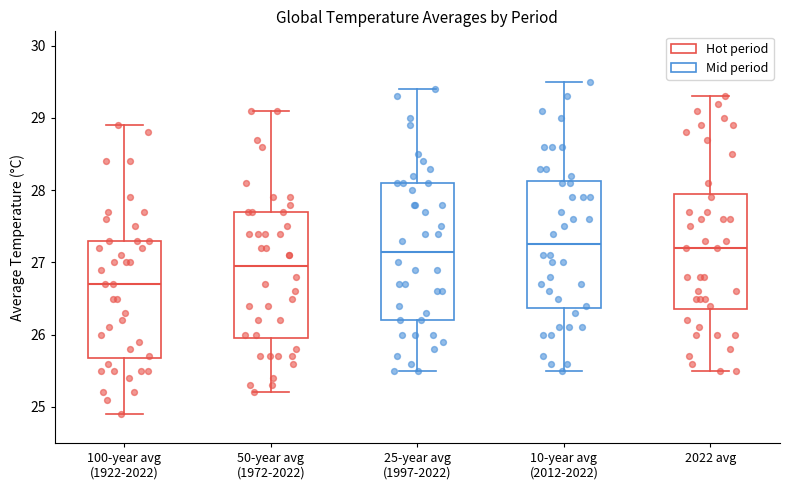

Which box is the tallest, from its lower edge to its upper edge?

25-year avg (1997-2022)